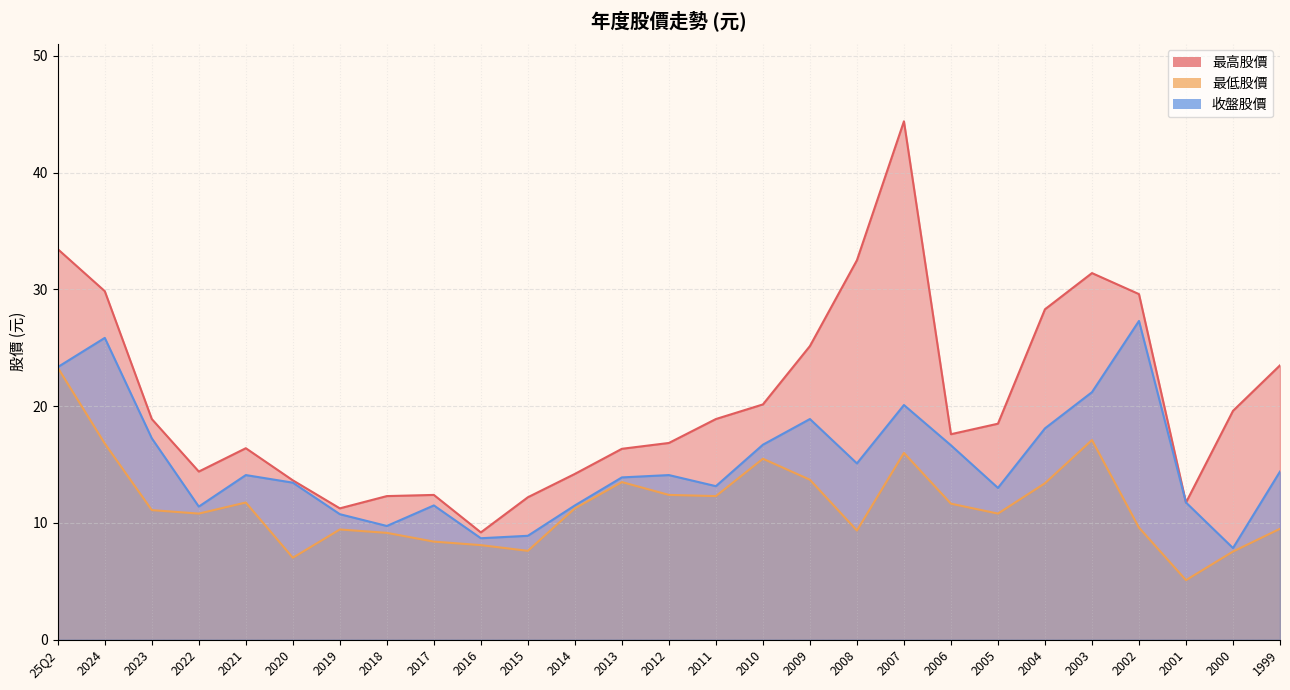

Which series has the largest total across all categories?

最高股價